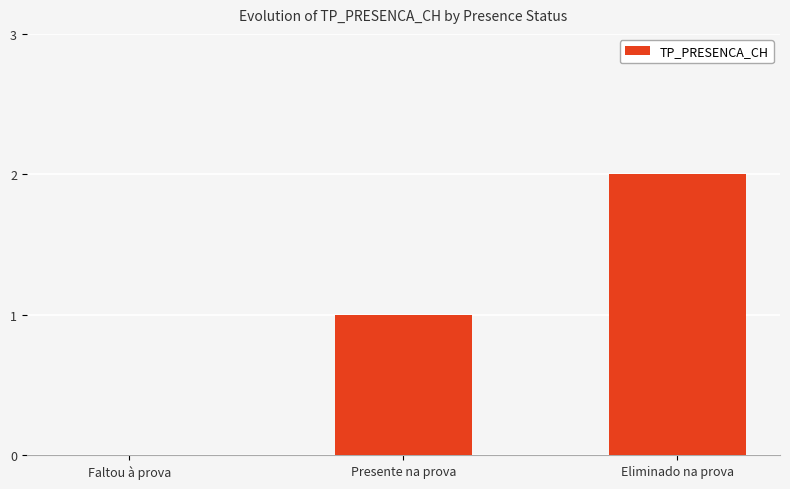

Which category has the highest value across all series?

Eliminado na prova